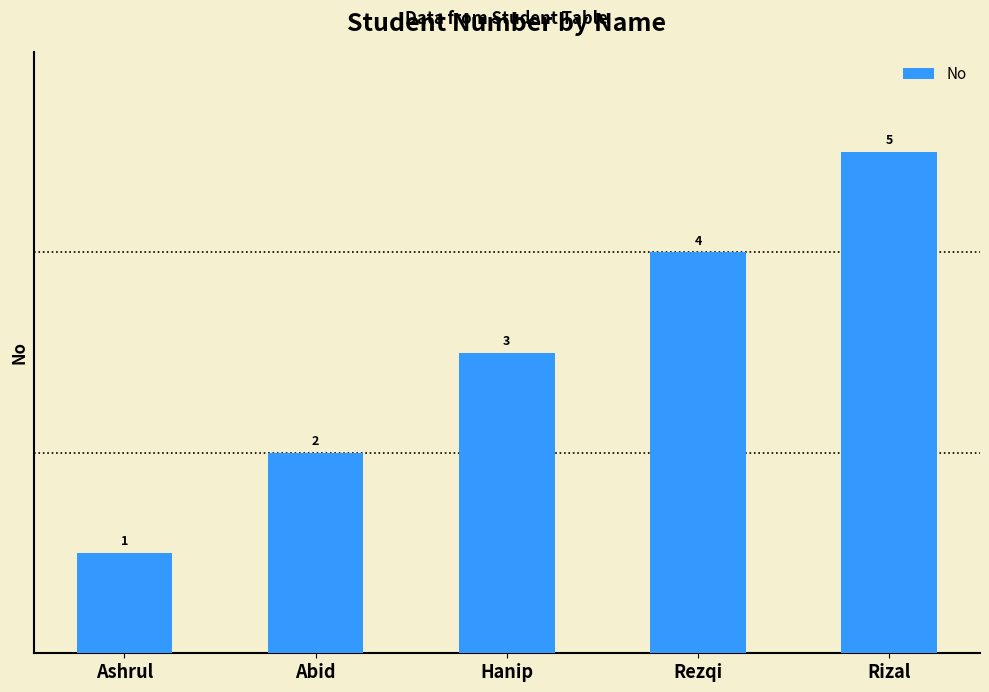

Reading left to right, list all the values displayed in this chart.

Ashrul=1	Abid=2	Hanip=3	Rezqi=4	Rizal=5